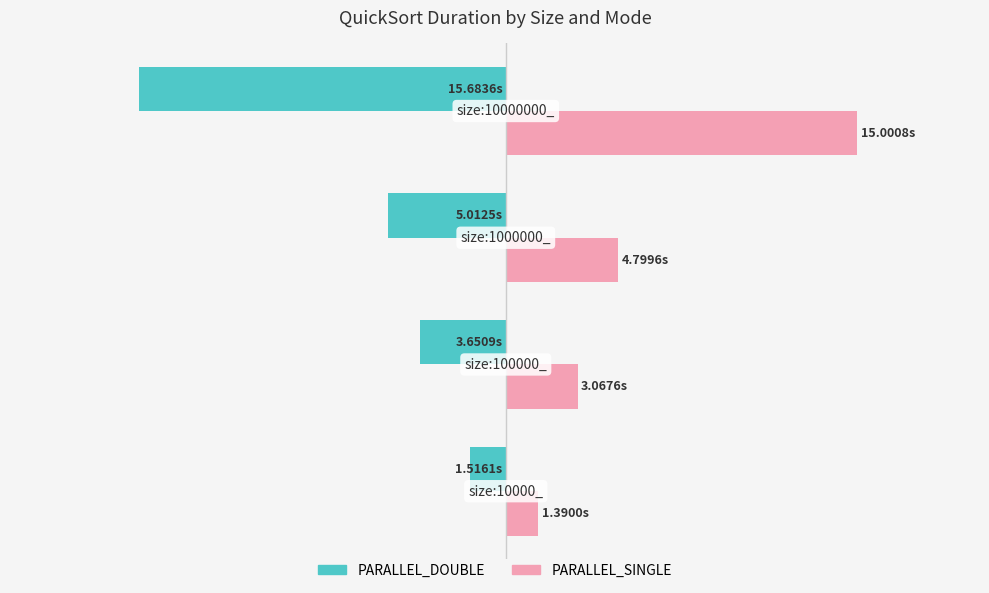

What are all the series names shown in the legend?

PARALLEL_DOUBLE, PARALLEL_SINGLE